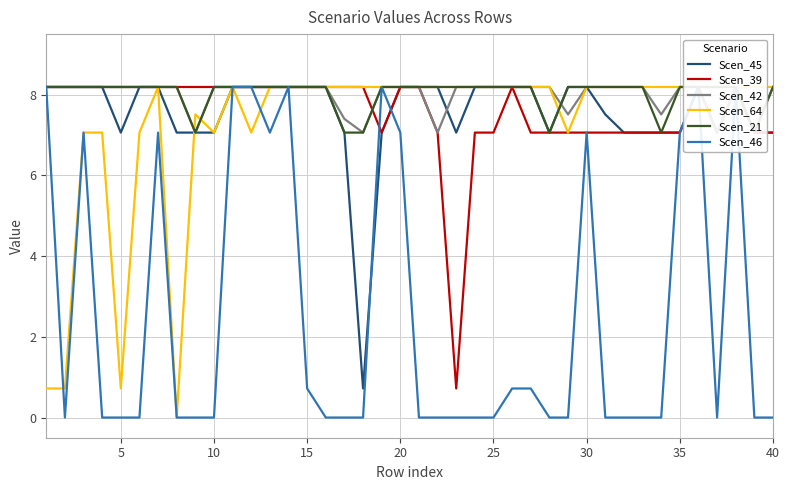

Rank the series by their maximum value, from lowest to highest.

Scen_45, Scen_39, Scen_42, Scen_64, Scen_21, Scen_46